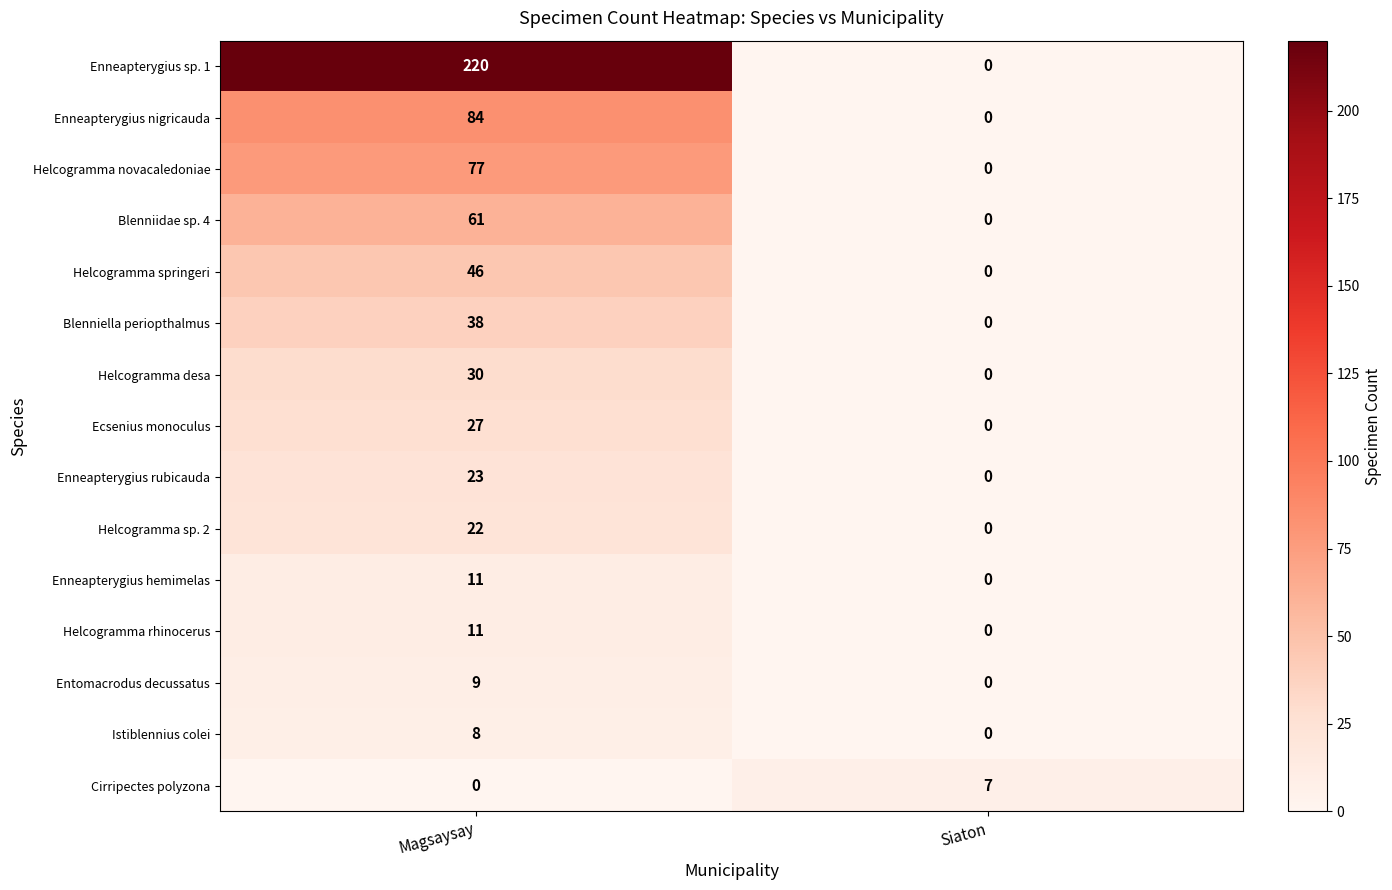

Count the number of data series in this chart.

15